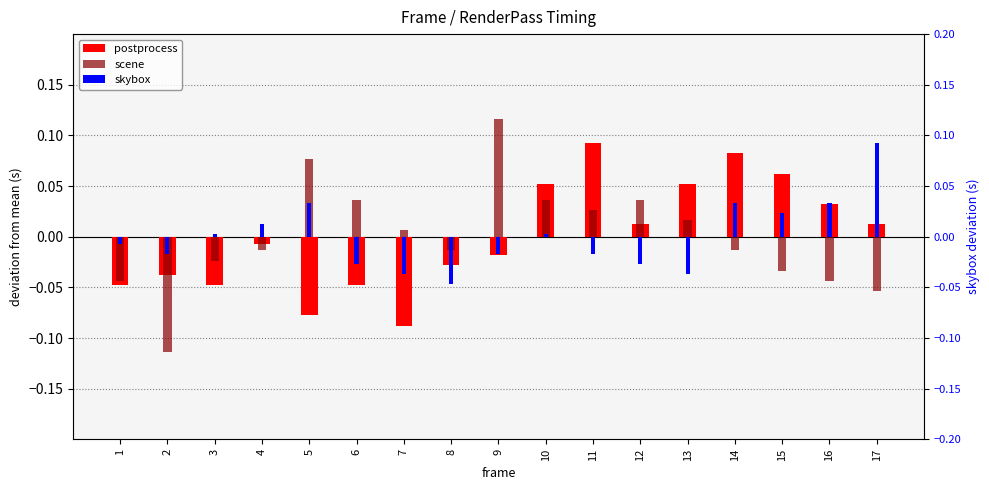

At how many categories does at least one series exceed 0?

14